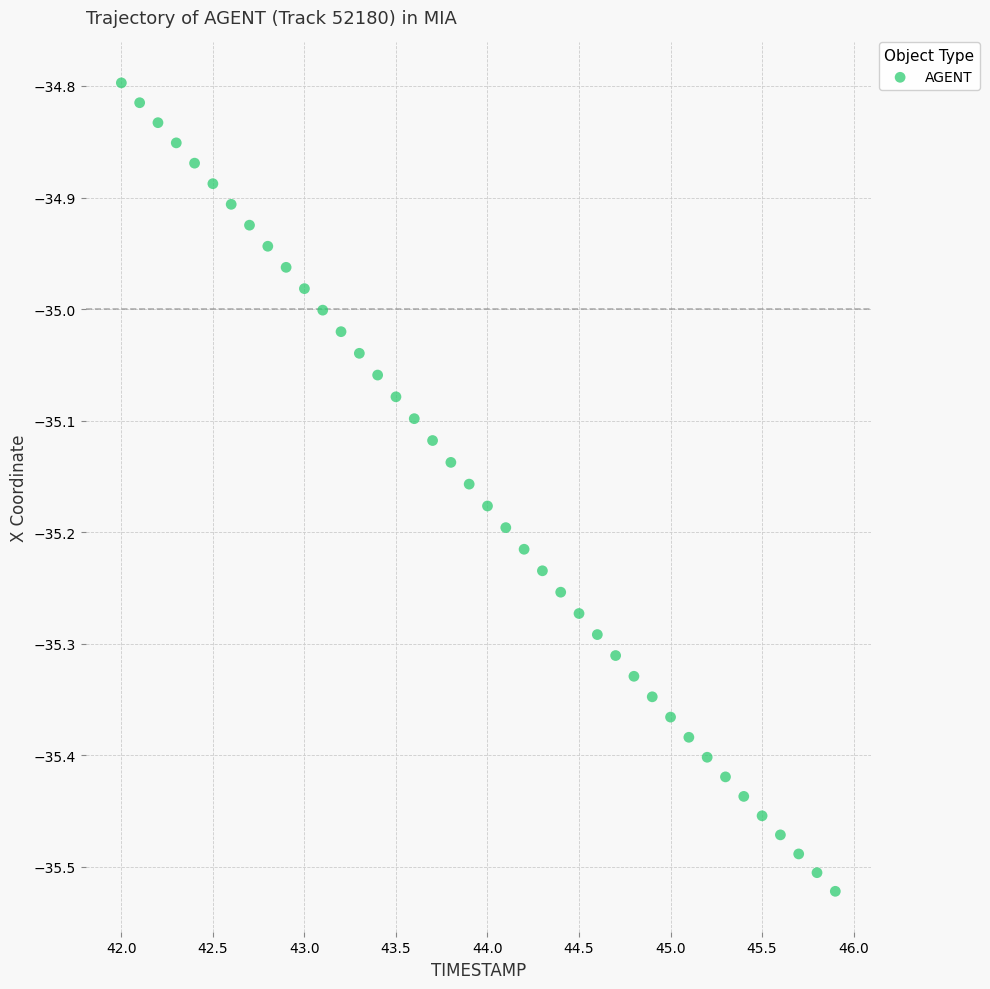

What is the range of X values (max minus min)?

3.9